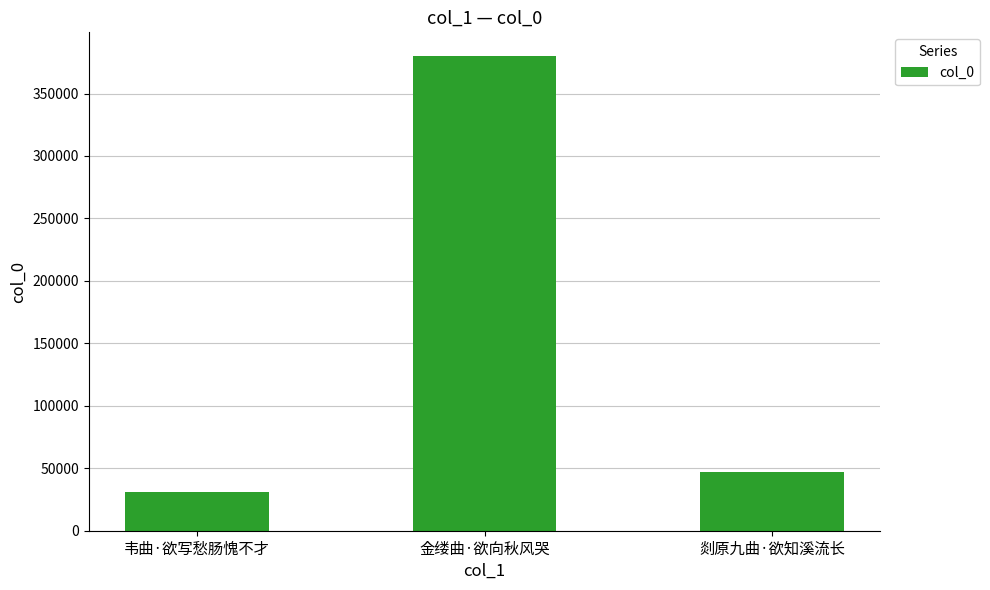

What is the label of the 2nd bar from the right?

金缕曲·欲向秋风哭